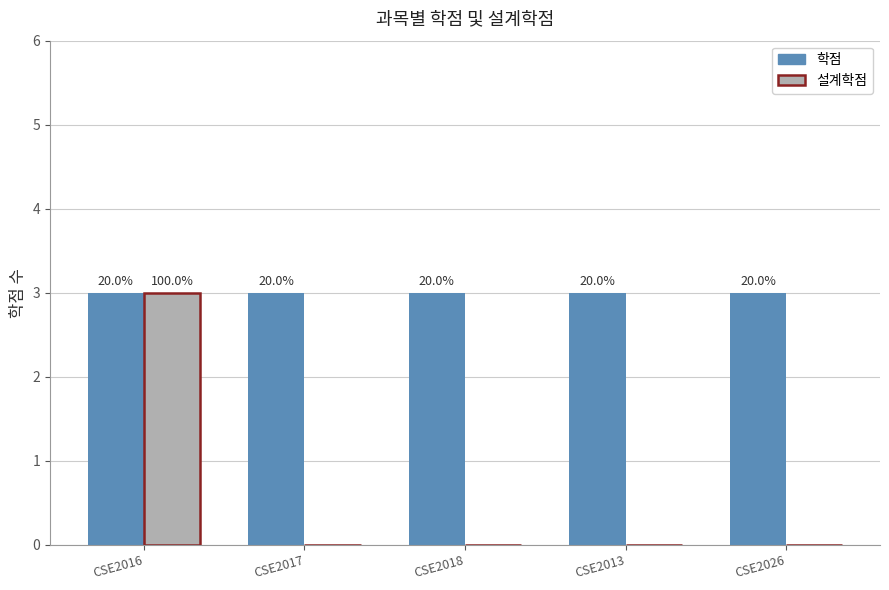

Reading right to left, list all the values displayed in this chart.

학점: 3	3	3	3	3
설계학점: 0	0	0	0	3